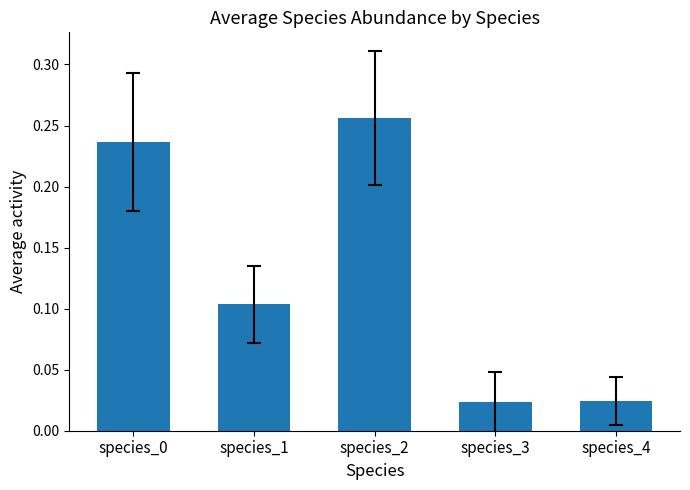

Which category has the highest value across all series?

species_2